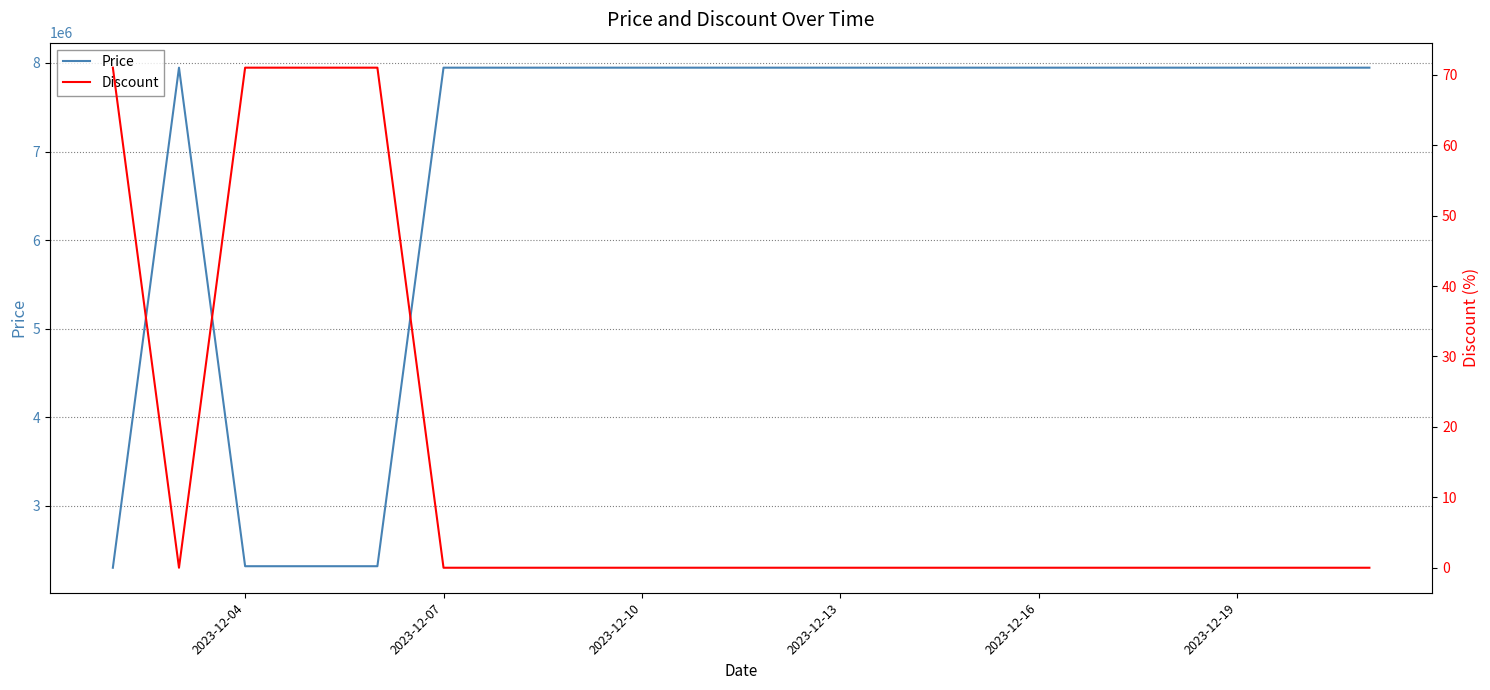

The value of Price at 2023-12-04 is 1149484. True or false?

False